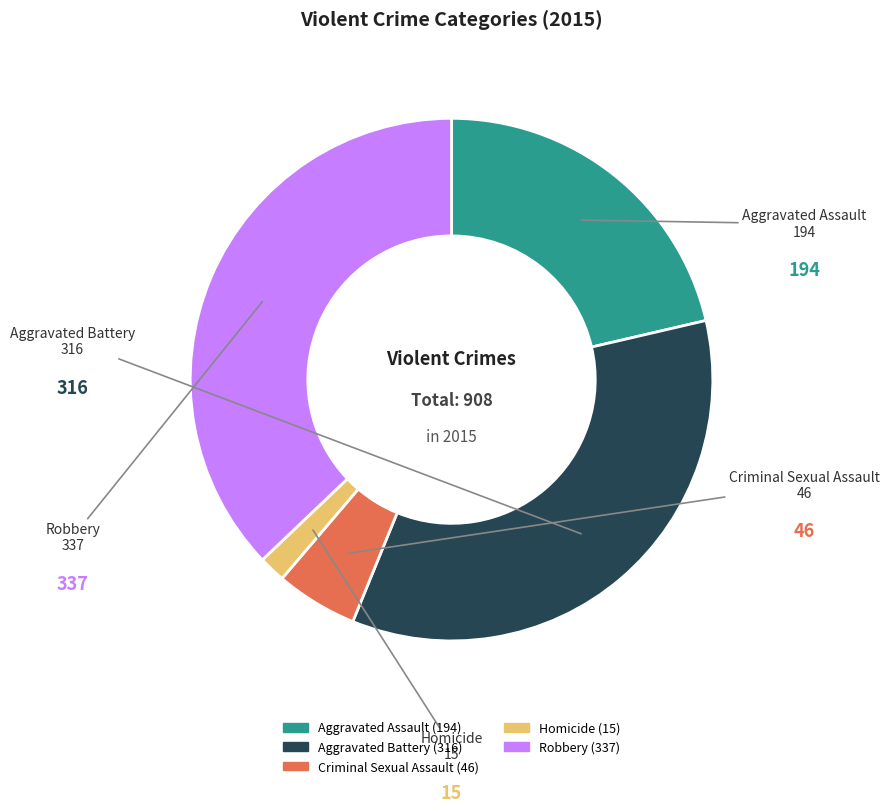

Approximately how many times larger is the value at Aggravated Assault compared to Robbery?

0.6